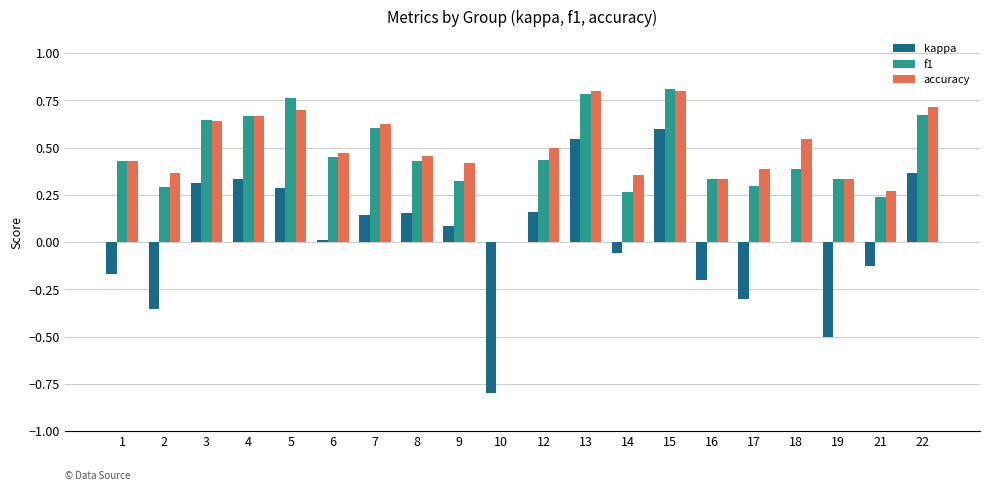

What is the total value across all series at 7?

1.4